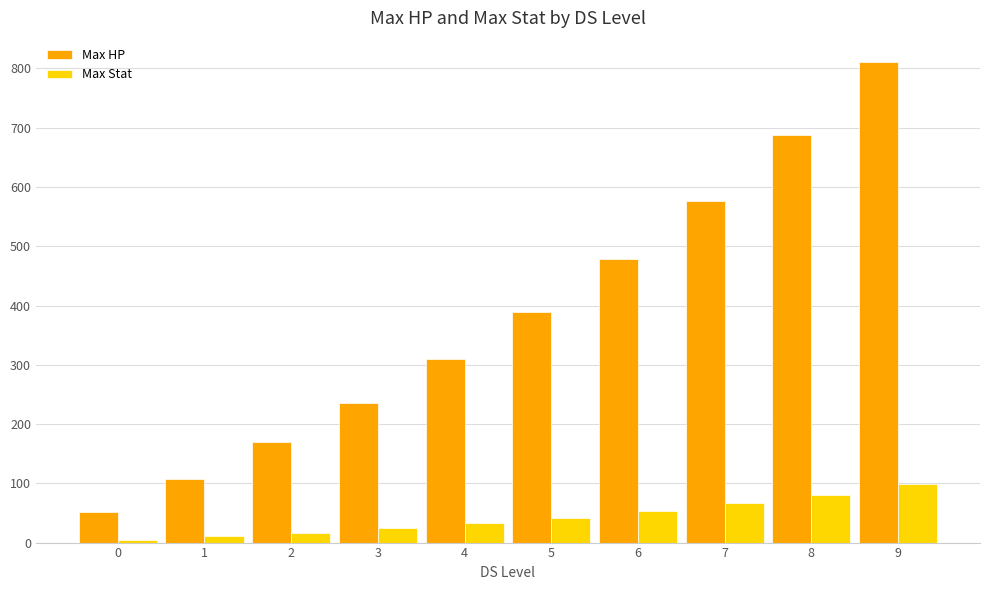

Rank the series at 8 from lowest to highest value.

Max Stat, Max HP